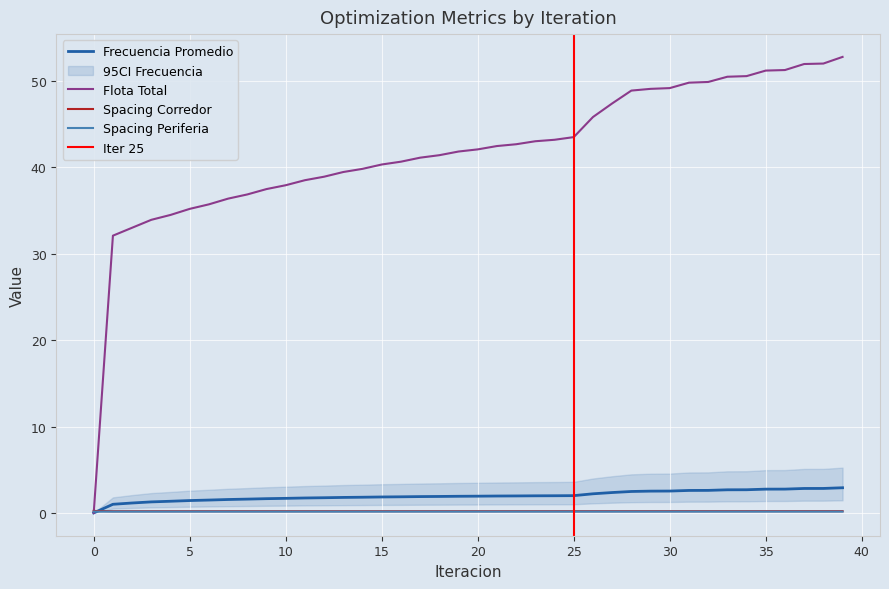

Which has a higher value, 18 or 1?

18